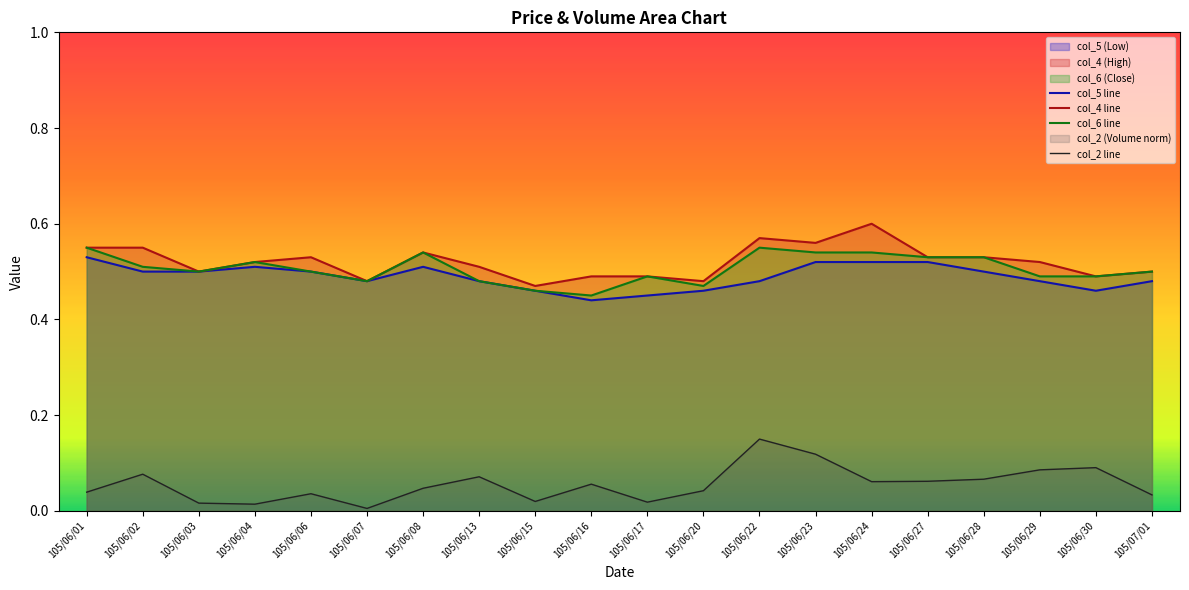

What is the difference between the maximum and minimum values in the col_5 line series?

0.1